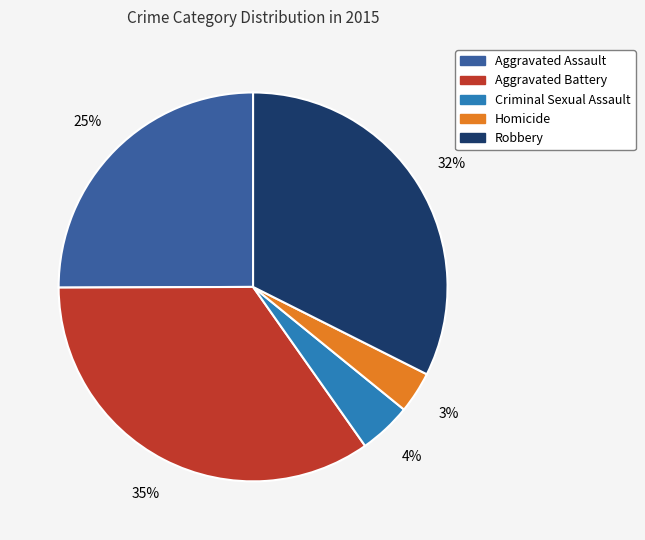

What is the smallest slice in the pie chart?

Homicide